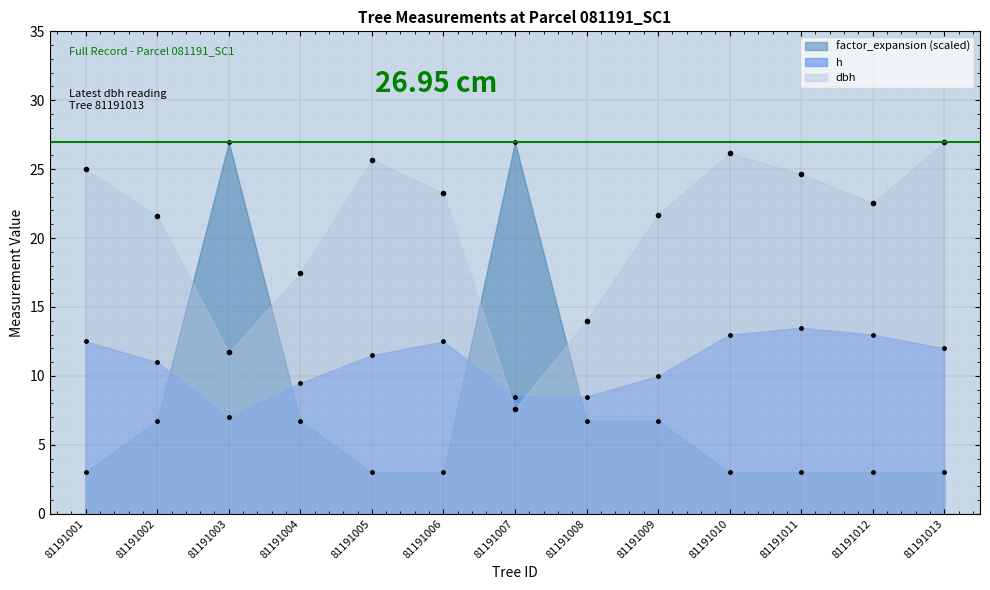

Where do dbh and factor_expansion first cross each other?

81191002 and 81191003